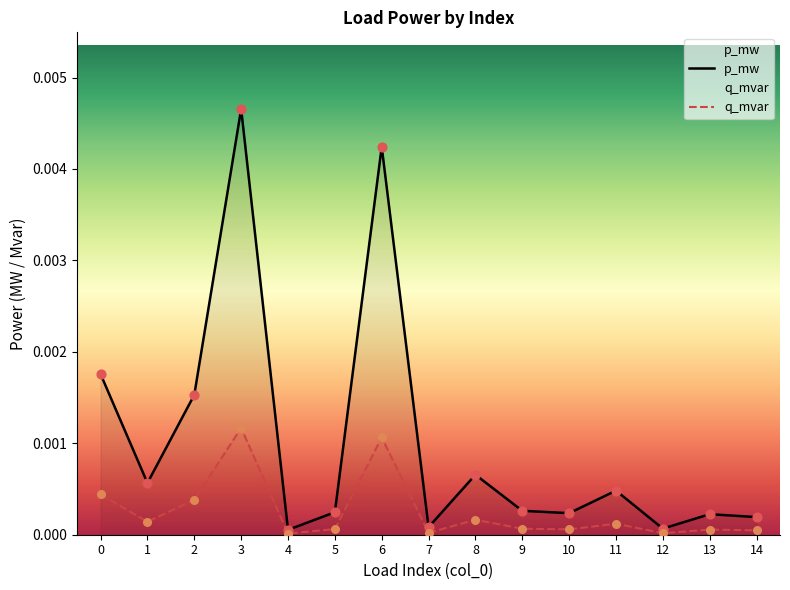

Which series has the largest total across all categories?

p_mw